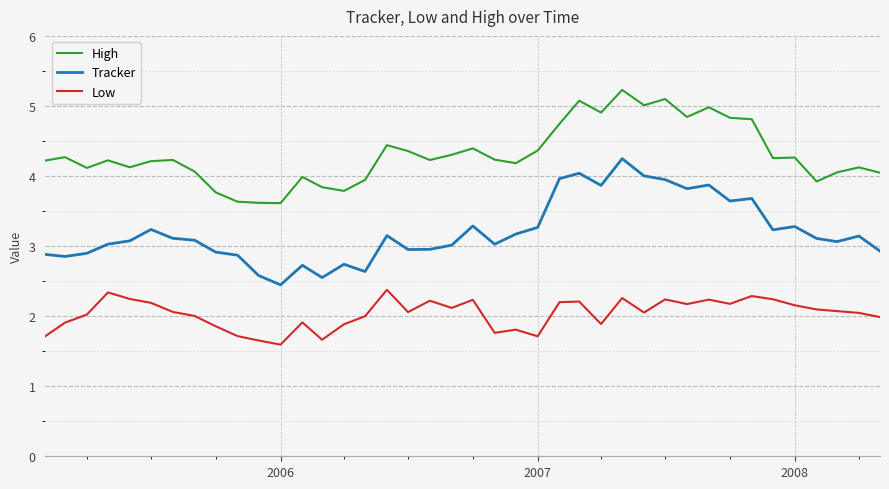

What is the highest value of the High series?

5.2